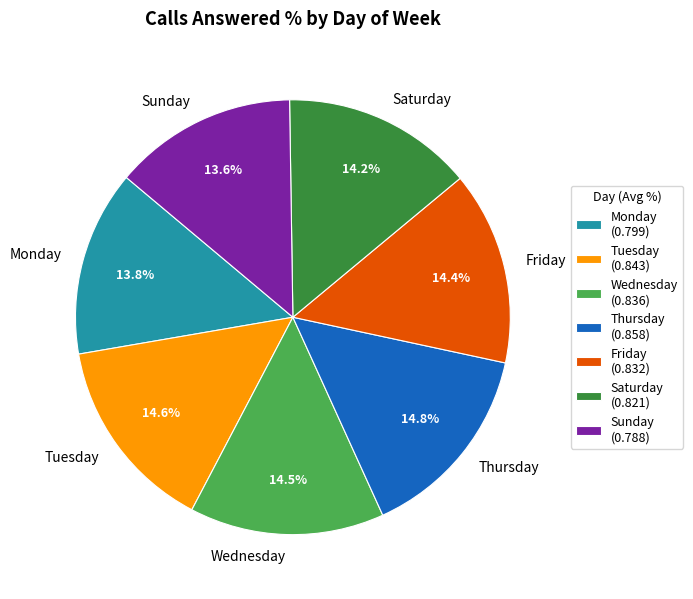

What percentage is NOT represented by Monday?

86.2%